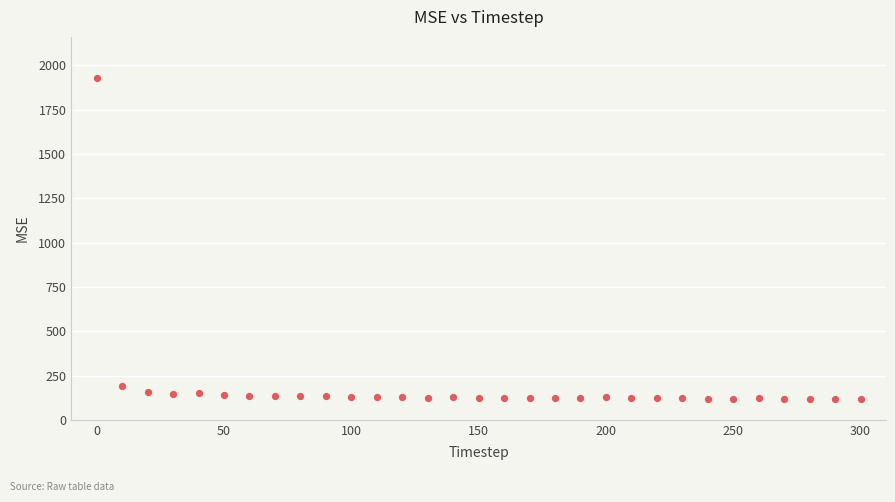

What Y value in the scatter plot is closest to 1024?

192.1